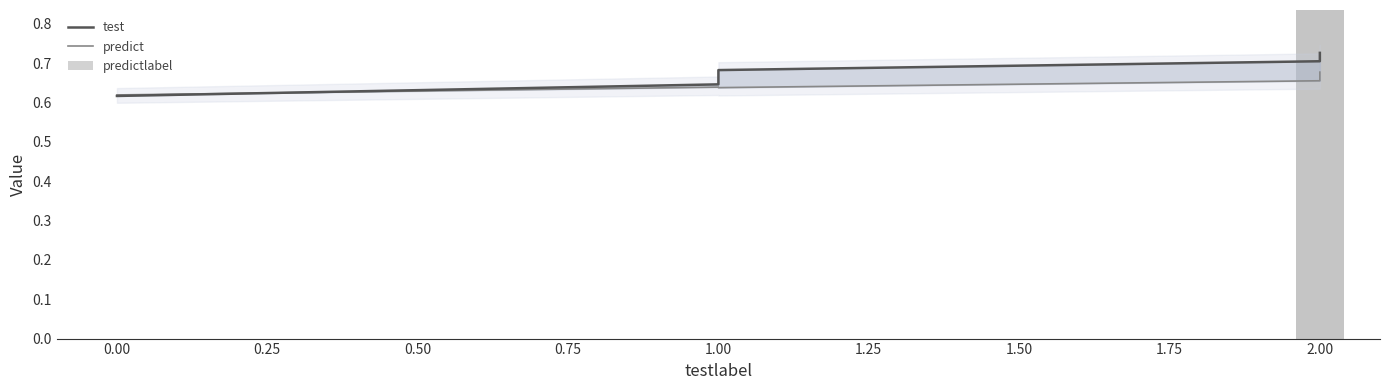

How many values in the predictlabel series exceed 0?

2